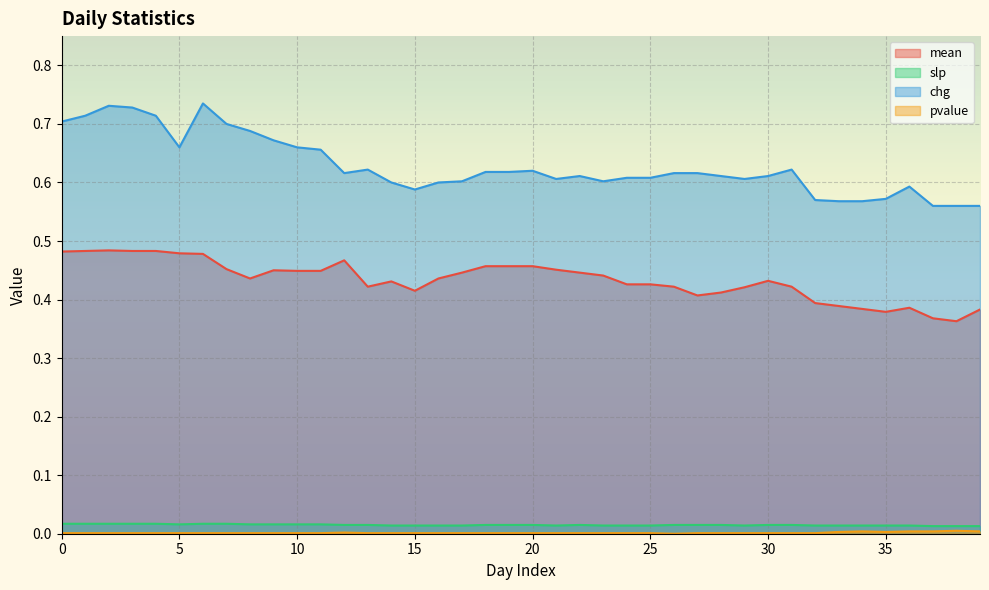

Which series has the largest total across all categories?

chg (line)